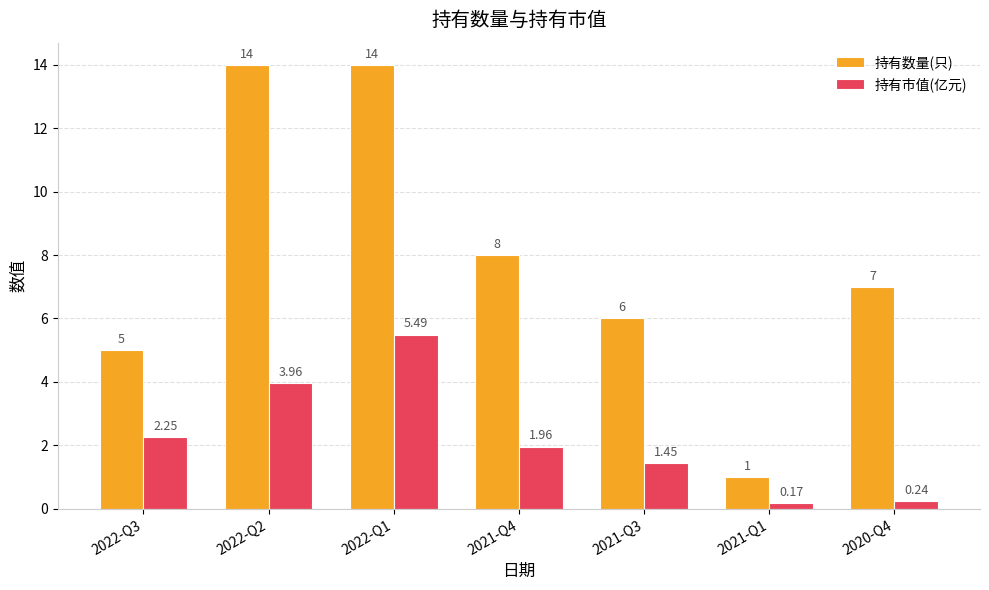

How many groups of bars are there?

7